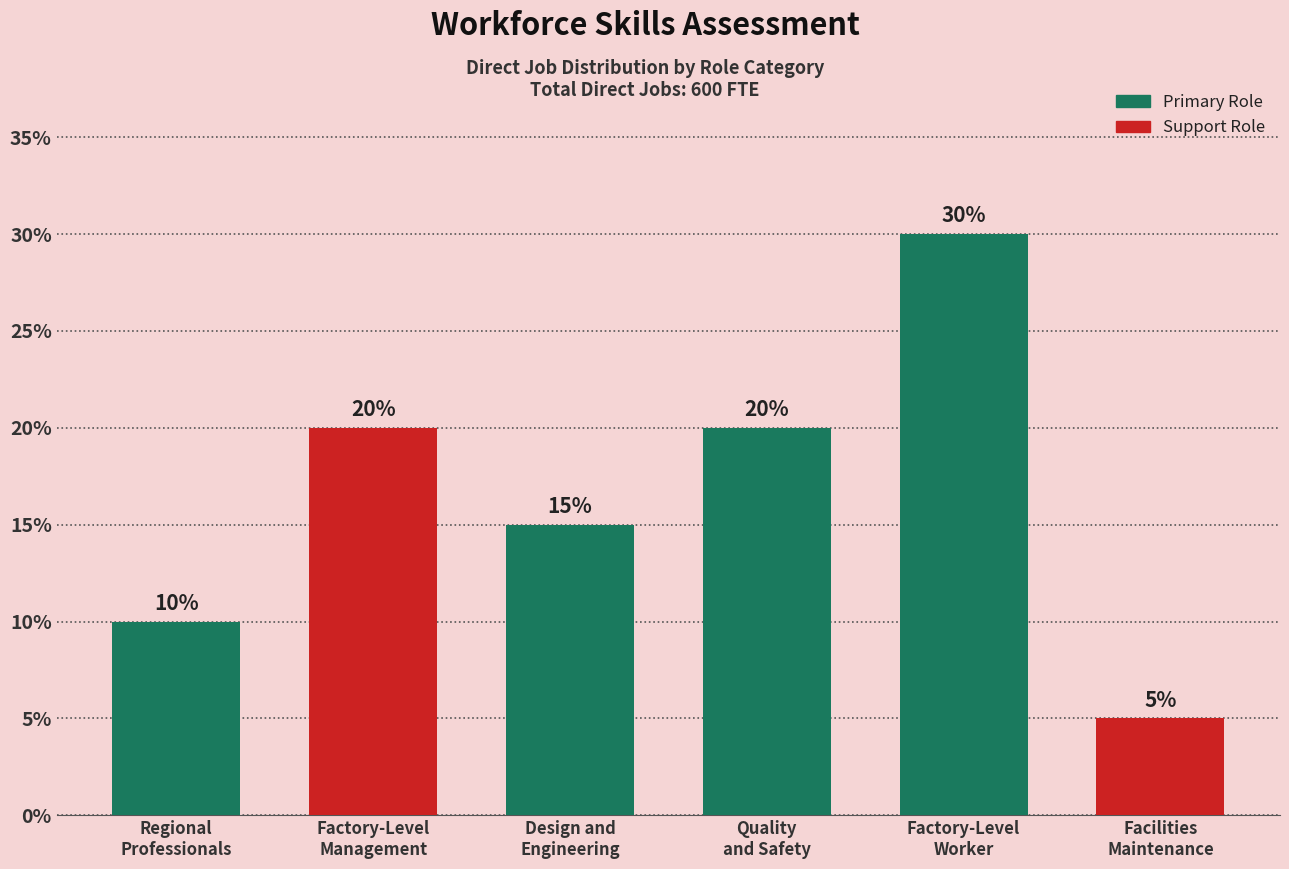

Reading left to right, extract all data points from this chart.

Regional
Professionals=10	Factory-Level
Management=20	Design and
Engineering=15	Quality
and Safety=20	Factory-Level
Worker=30	Facilities
Maintenance=5